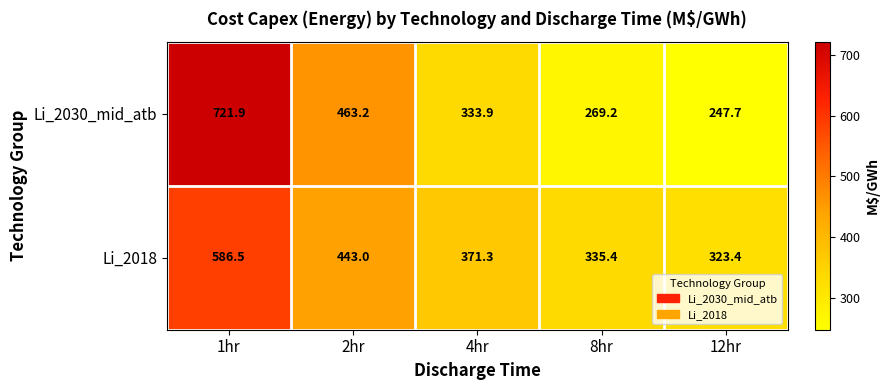

At which label is Li_2018 closest to 454?

2hr